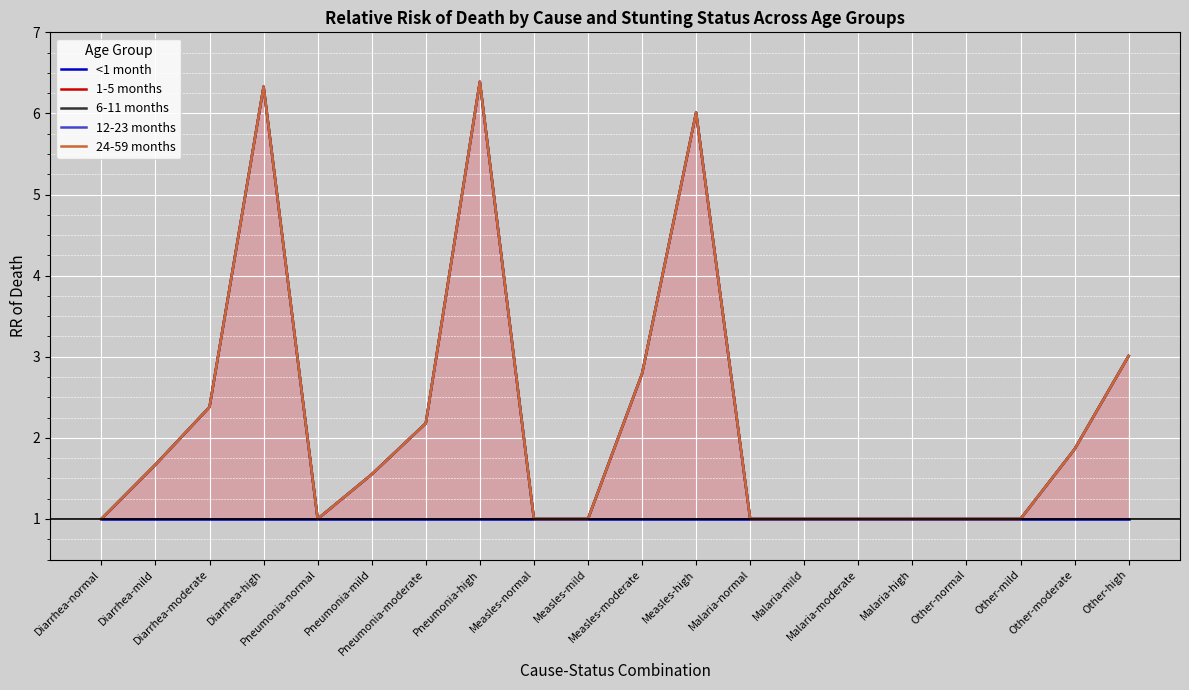

What is the sum of all 24-59 months values?

44.2